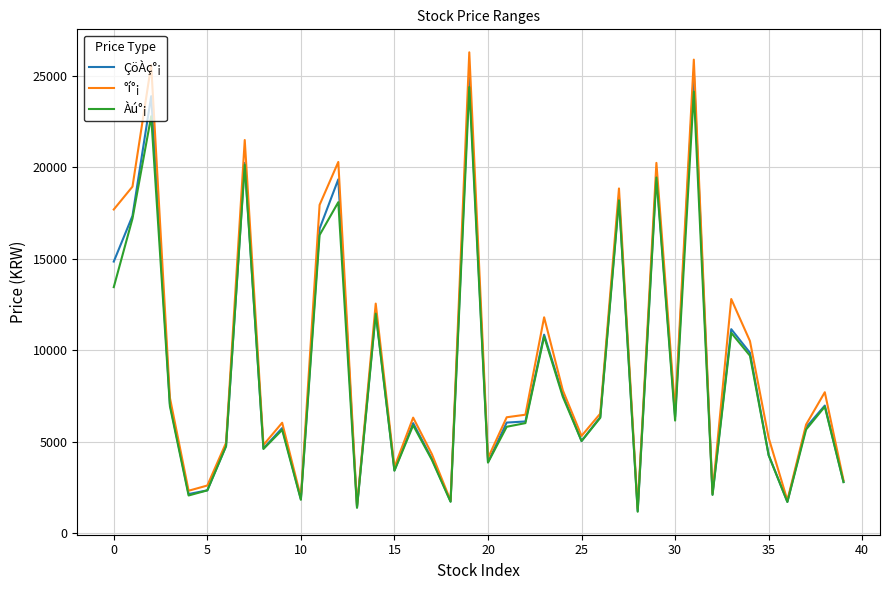

What is the minimum value for Àú°¡?

1160